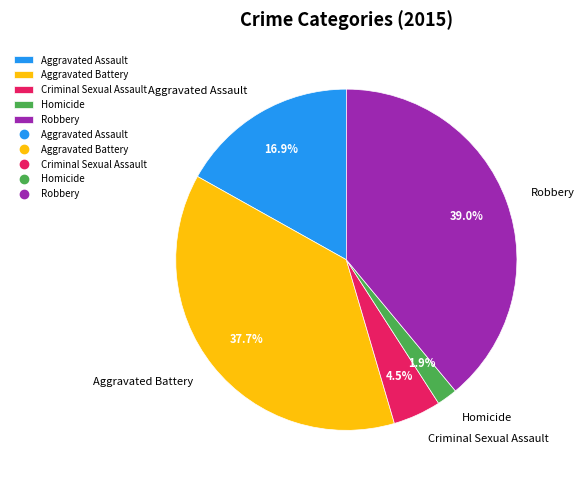

How many slices are in this pie chart?

5